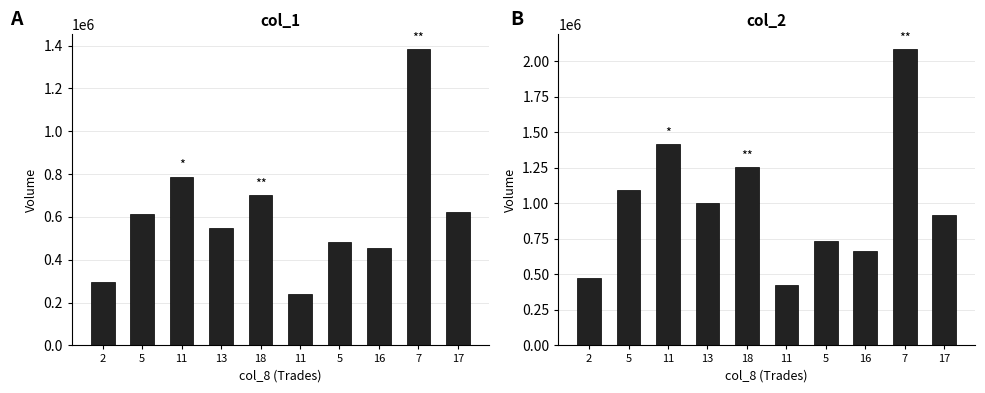

Reading left to right, extract all data points from this chart.

col_1: 2=297000	5=615000	11=788000	13=547000	18=701000	11=242000	5=484000	16=453000	7=1383000	17=622000
col_2: 2=476240	5=1092540	11=1418260	13=1004660	18=1254770	11=422460	5=733400	16=662130	7=2085190	17=920250